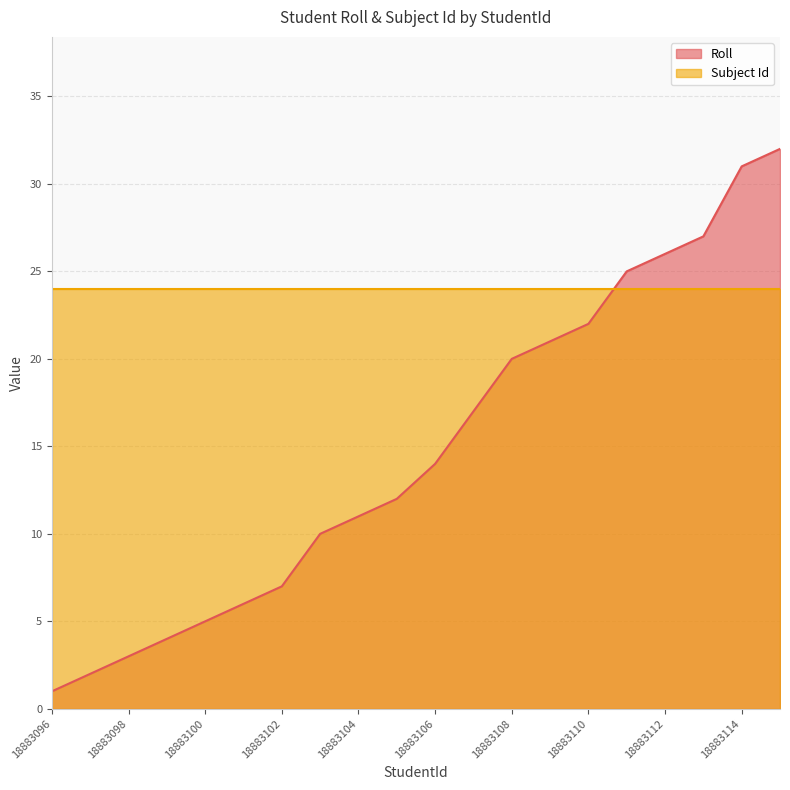

What is the greatest value displayed?

32